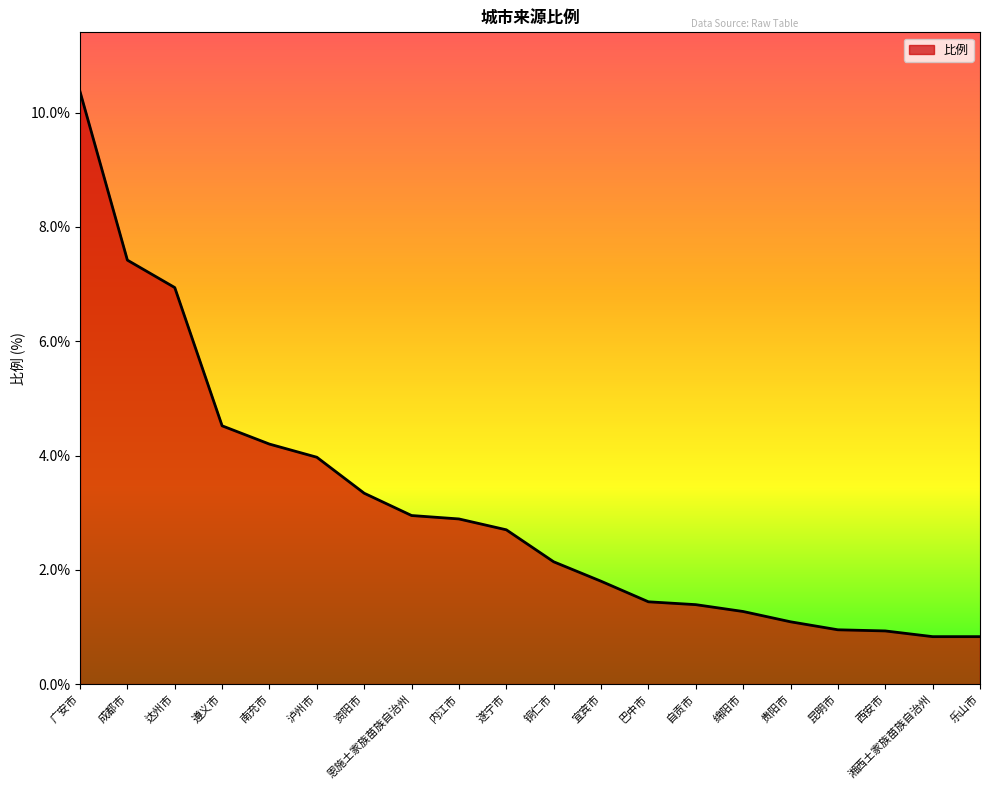

Is it true that the value at 遵义市 is 4.5?

True